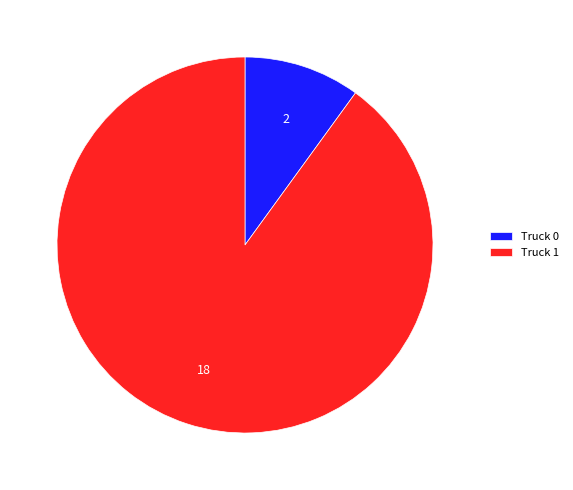

Count the number of slices in the pie.

2